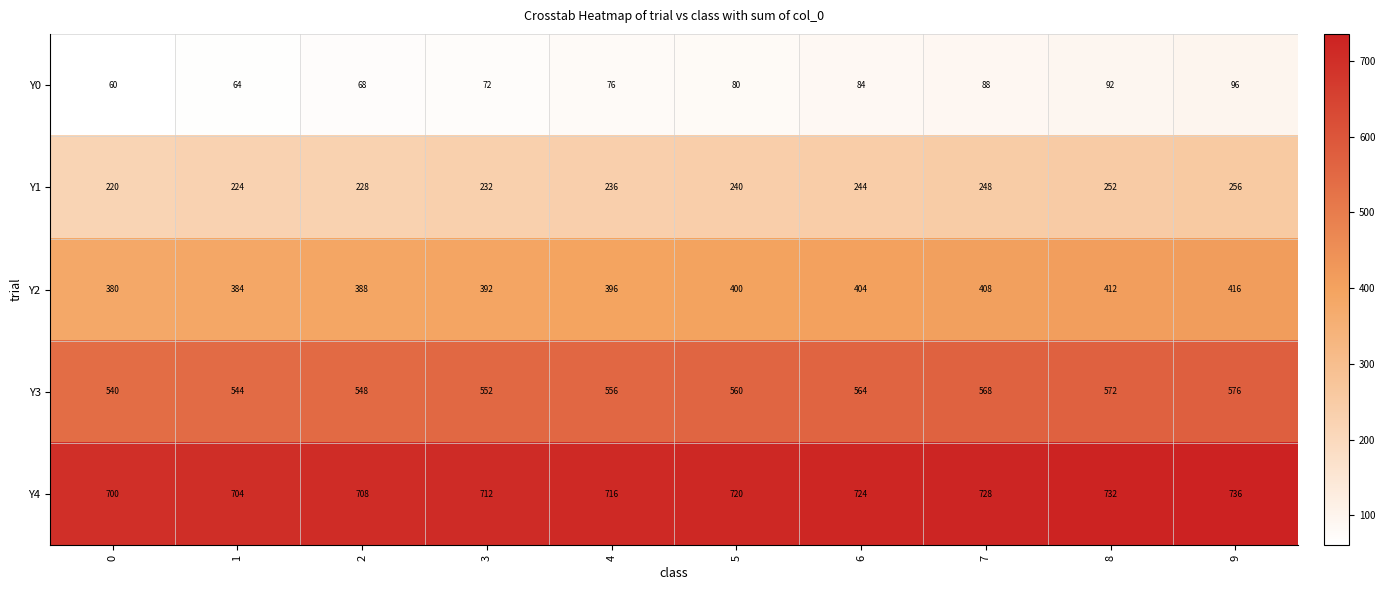

Count the number of categories in the chart.

10